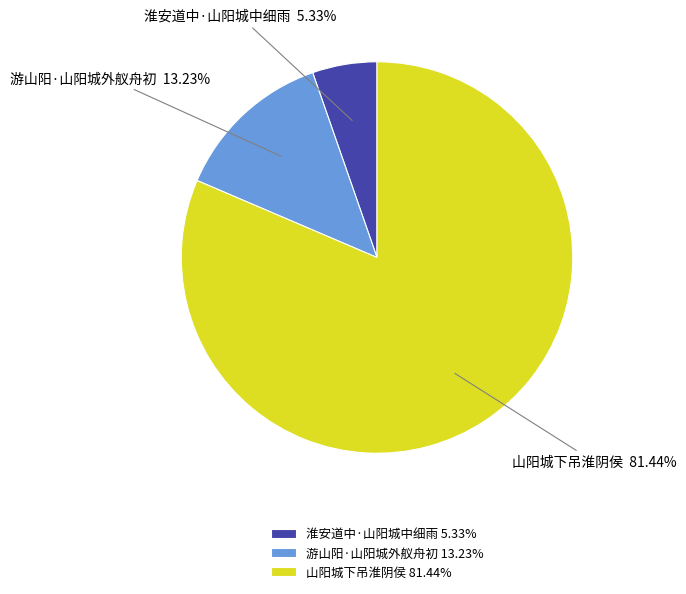

Between 山阳城下吊淮阴侯 and 游山阳·山阳城外舣舟初, which is larger?

山阳城下吊淮阴侯